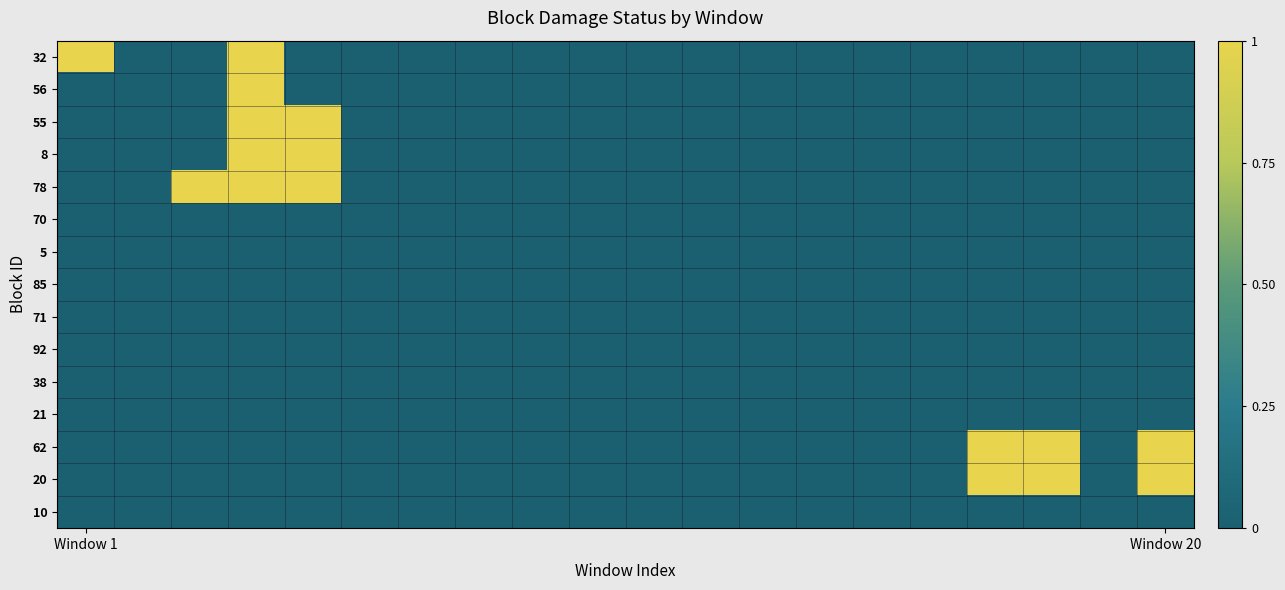

At which category does the chart reach its peak across all series?

Window 1